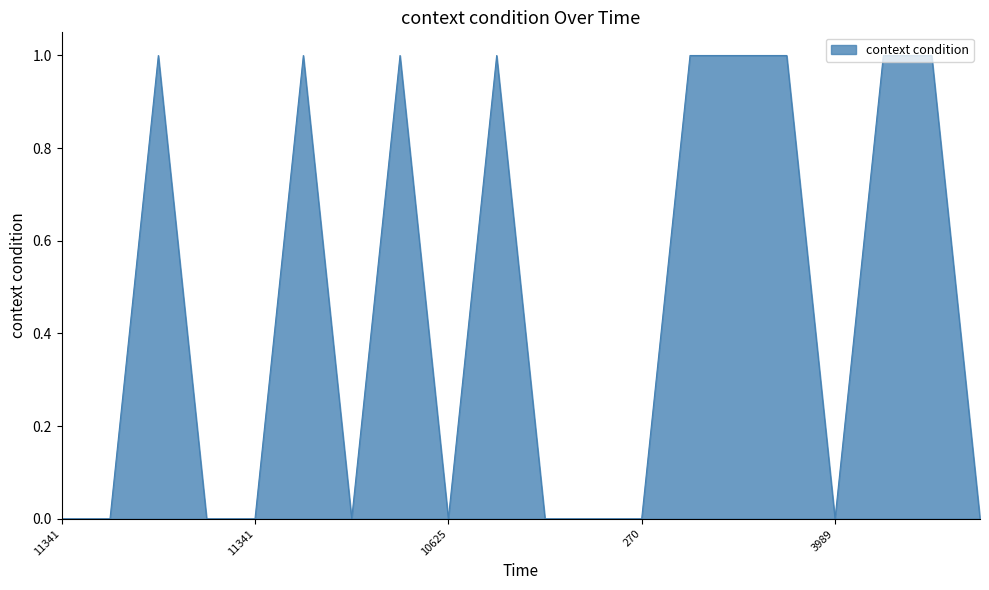

How many lines are shown in the chart?

1